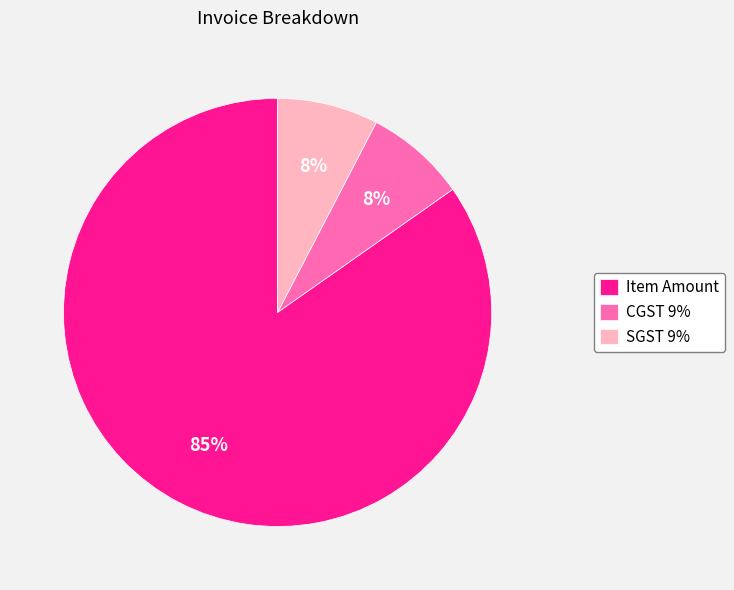

Does any single category account for the majority?

Yes